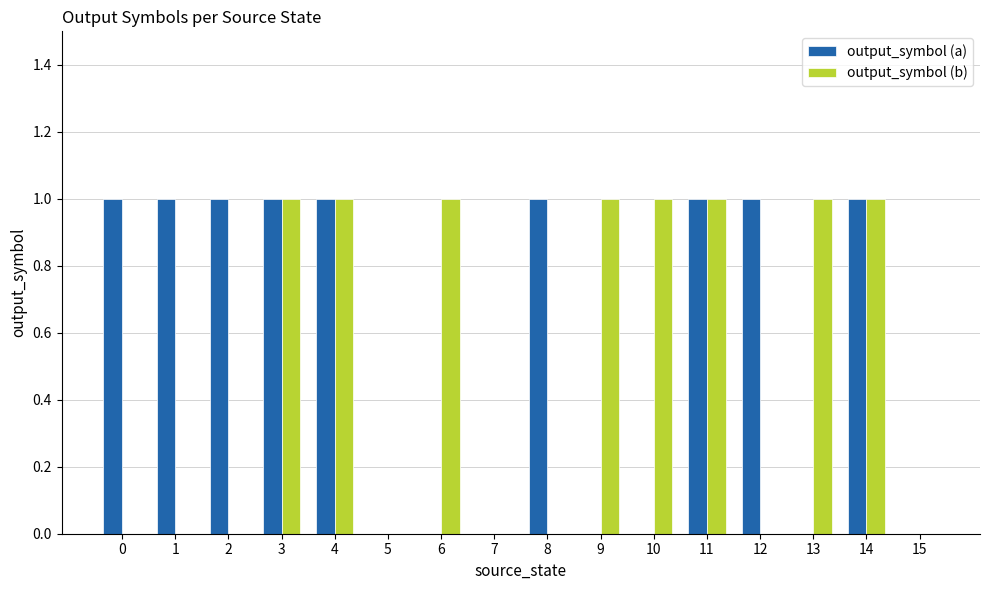

How many data points does each series have?

16